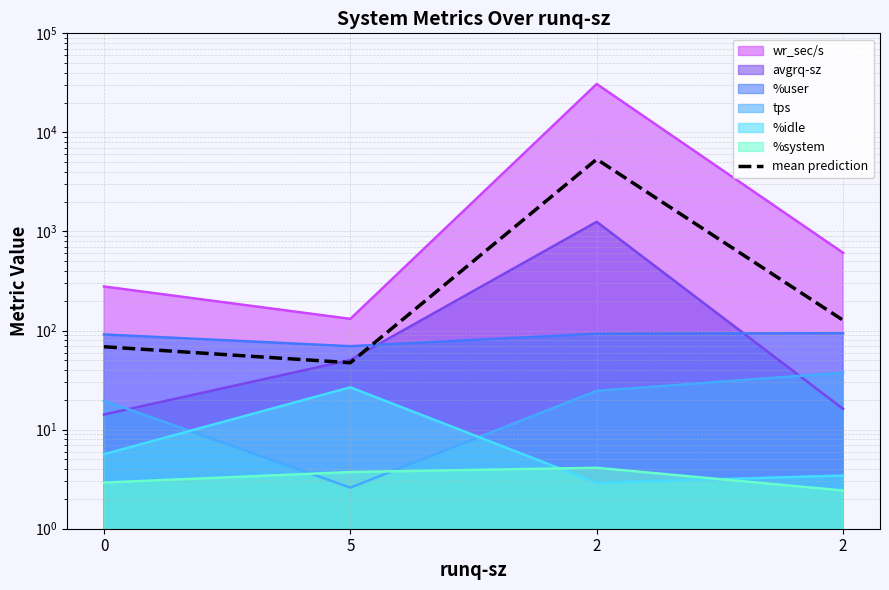

How many data points are above 127?

2